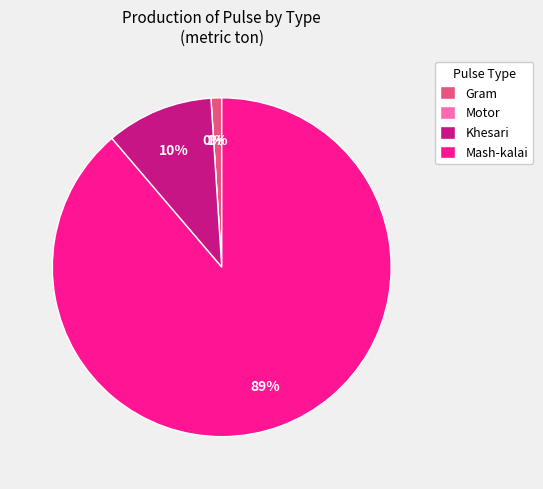

What is the largest slice in the pie chart?

Mash-kalai